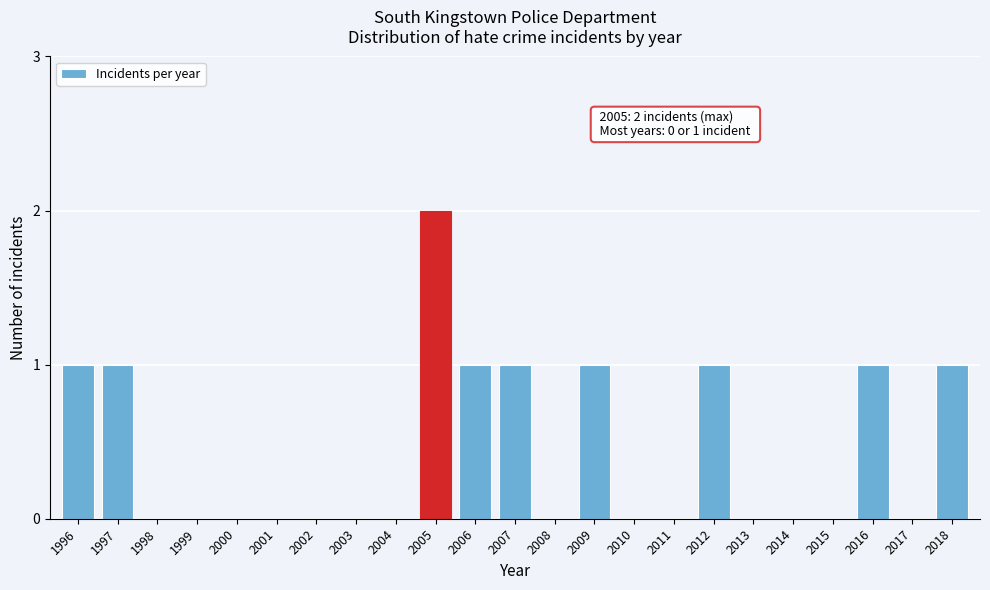

Reading left to right, list all the values displayed in this chart.

1996=1	1997=1	1998=0	1999=0	2000=0	2001=0	2002=0	2003=0	2004=0	2005=2	2006=1	2007=1	2008=0	2009=1	2010=0	2011=0	2012=1	2013=0	2014=0	2015=0	2016=1	2017=0	2018=1